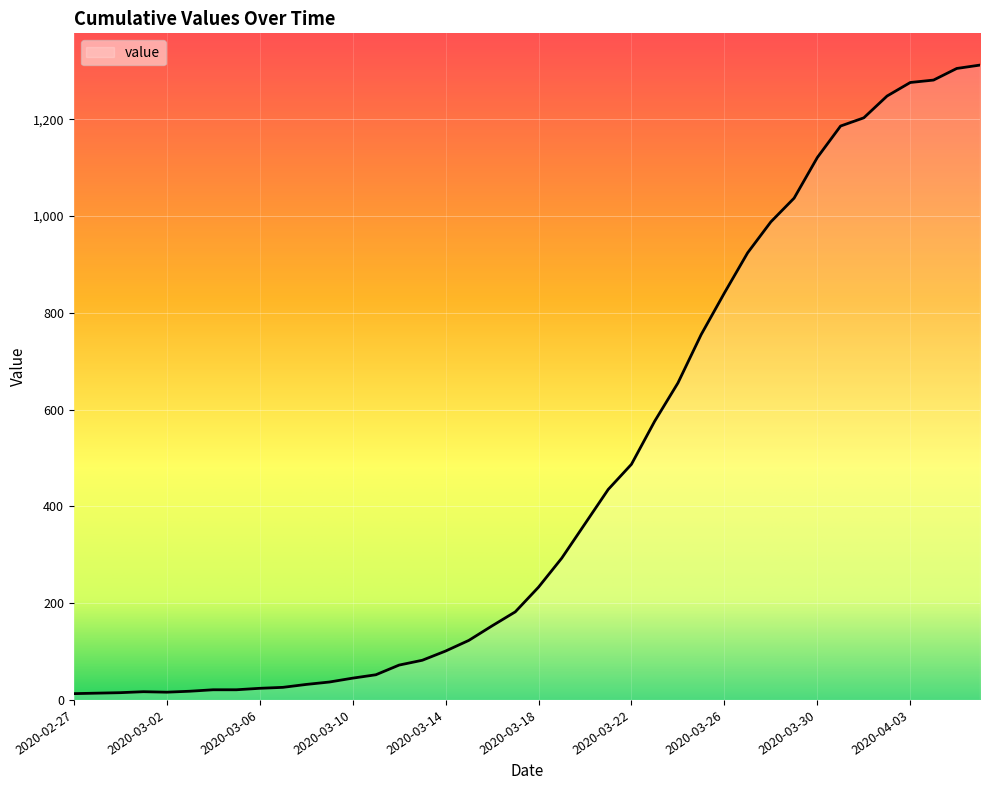

What is the greatest value displayed?

1312